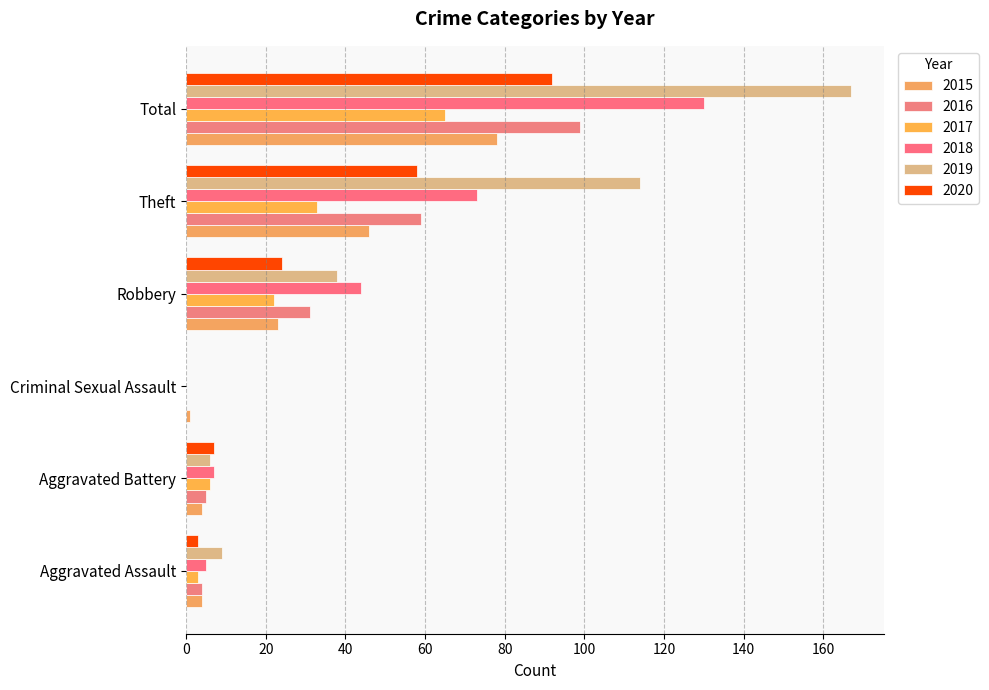

What is the label of the 3rd bar from the right?

Robbery